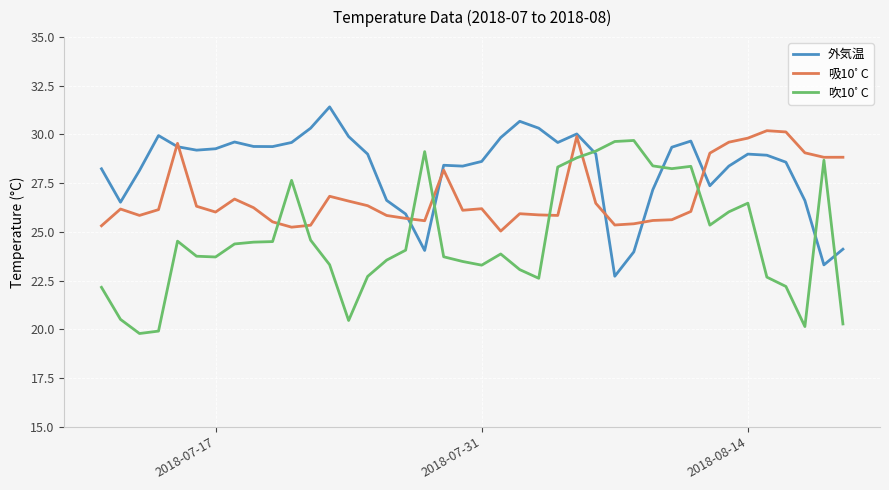

Count the number of data series in this chart.

3